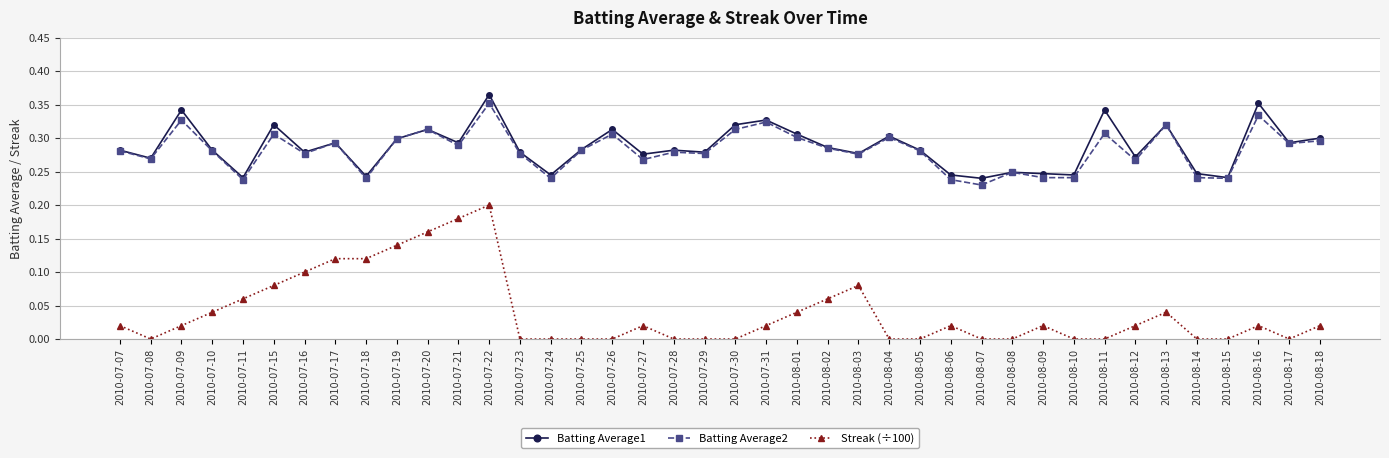

What position from the right is 2010-07-29?

21